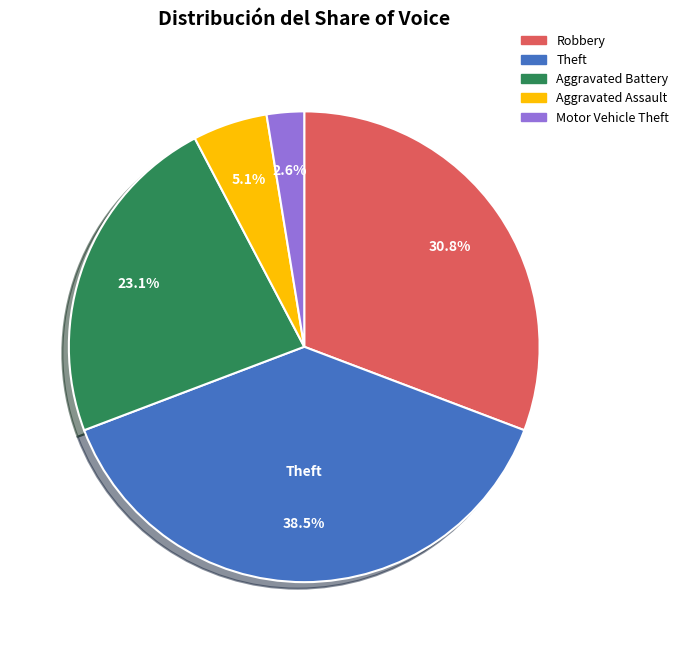

Does any single category account for the majority?

No